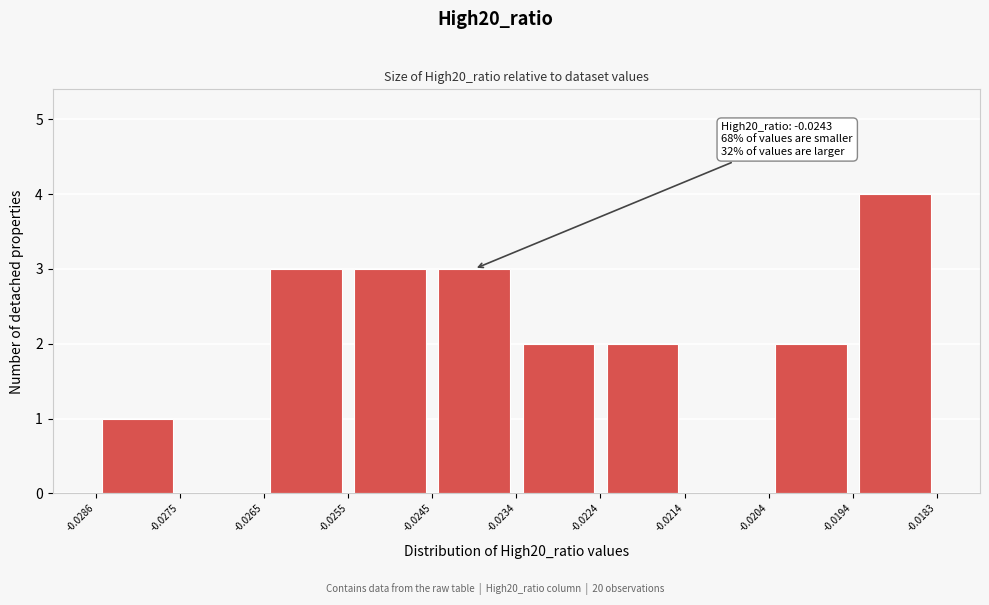

Over which range of the x-axis is the bar tallest?

-0.0194 to -0.0183